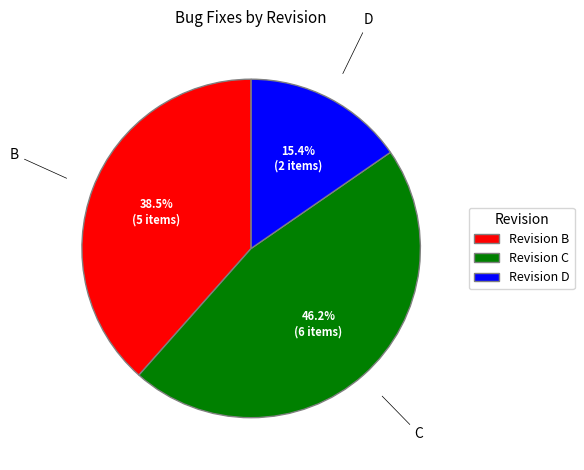

Which slice is the smallest?

D